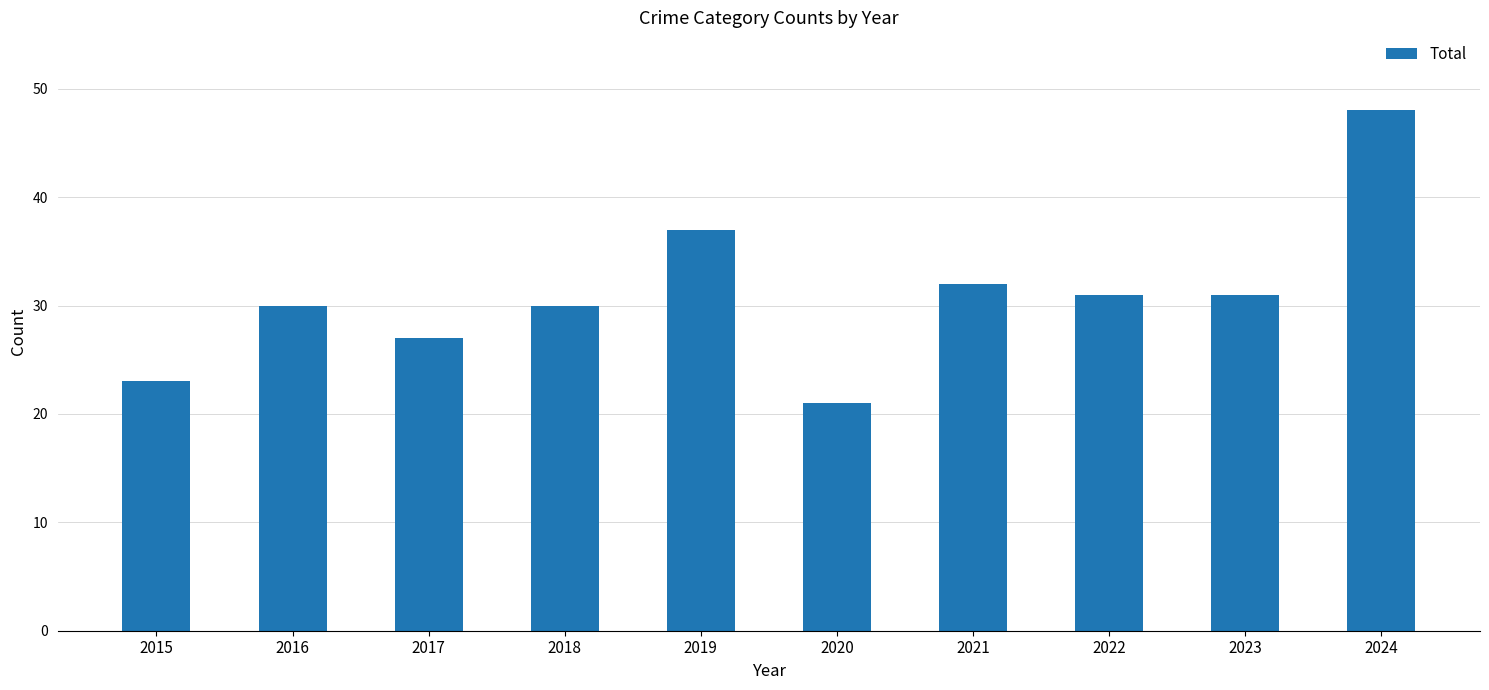

True or false: the data shows 31 at 2022.

True